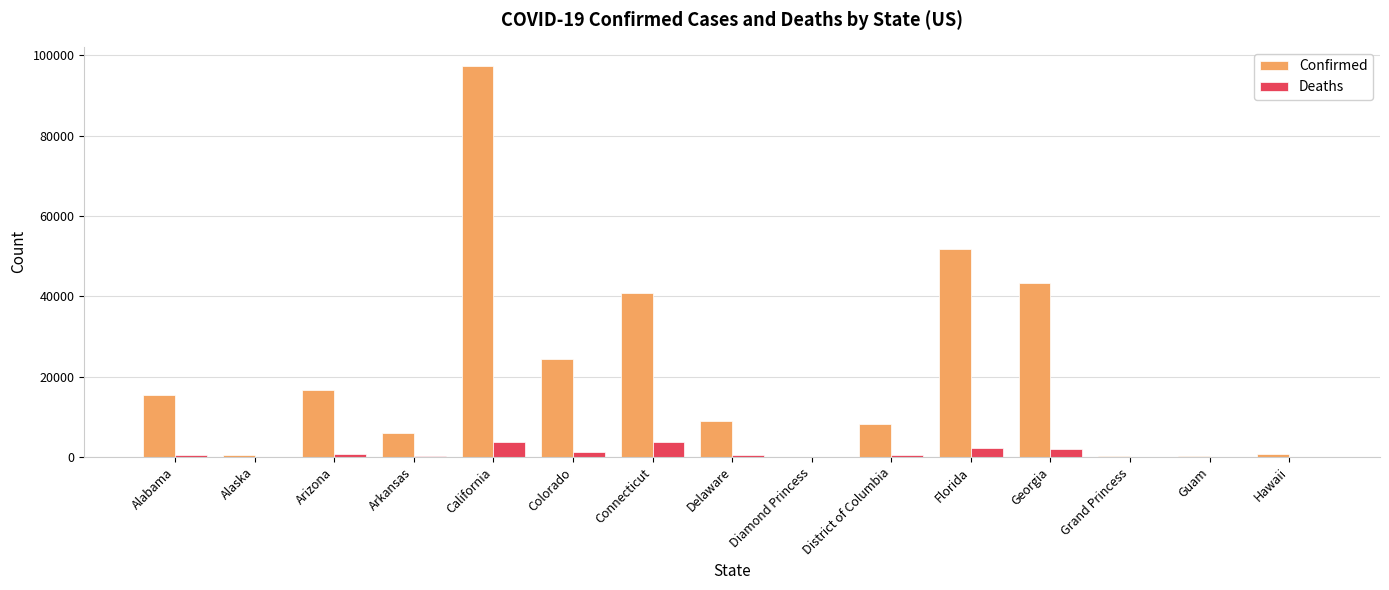

What is the greatest value displayed?

97283